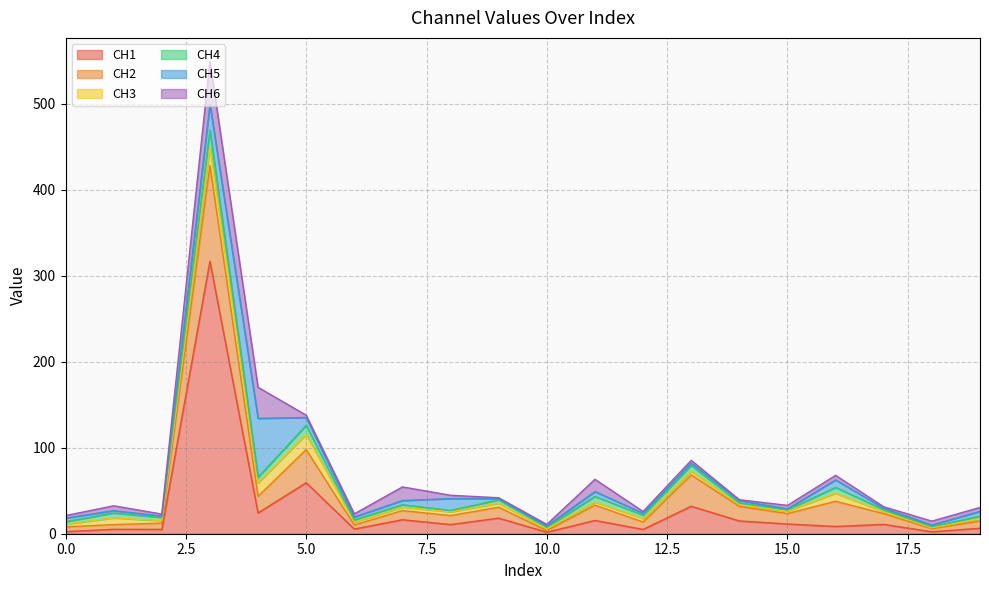

What value does the CH2 series have at 2?

7.3